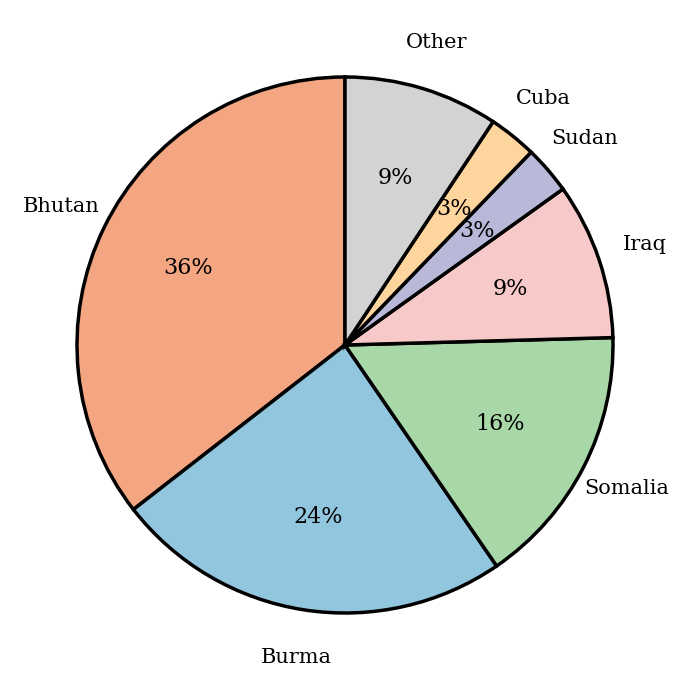

To the nearest percent, what is the combined percentage of Sudan and Other?

12%